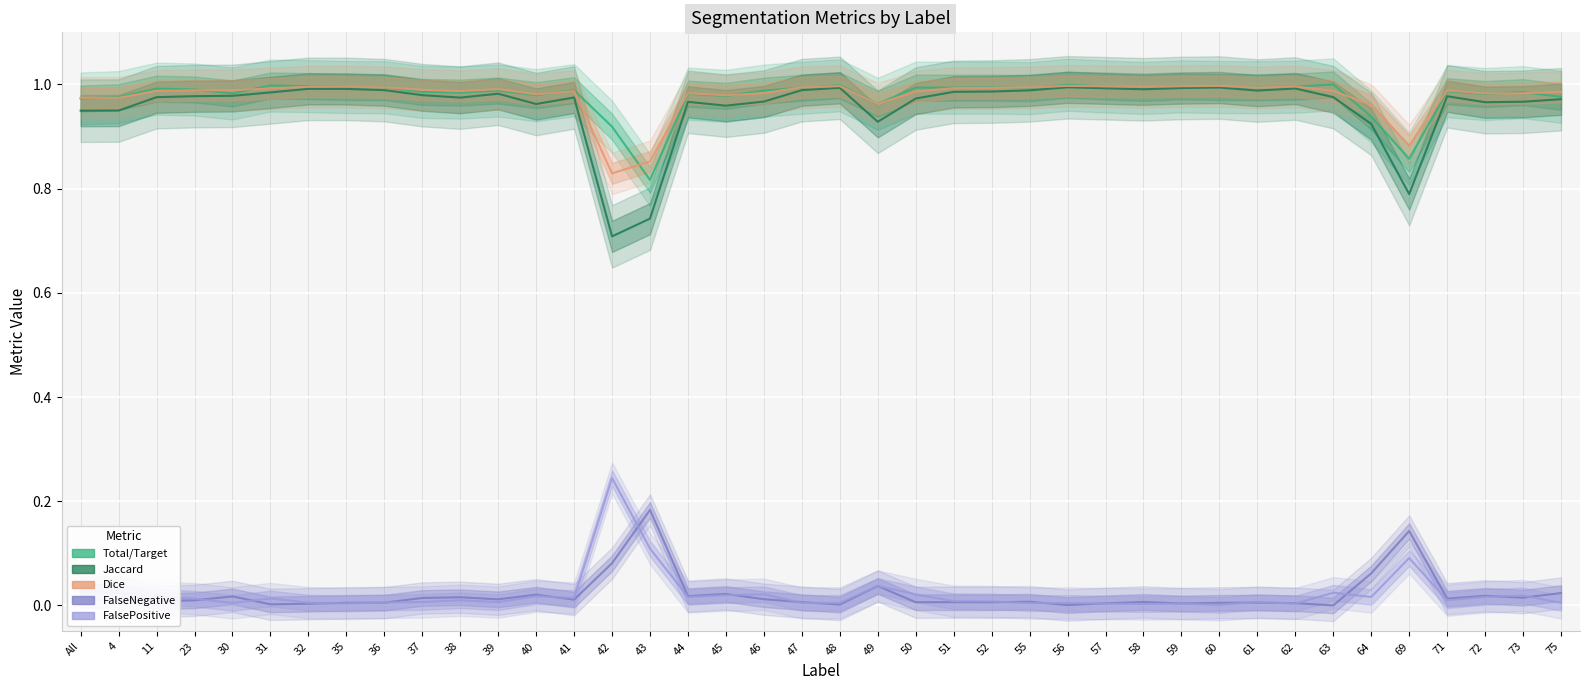

Reading right to left, transcribe all the data shown in this chart.

Total/Target: 1.0	1.0	1.0	1.0	0.9	0.9	1.0	1.0	1.0	1.0	1.0	1.0	1.0	1.0	1.0	1.0	1.0	1.0	1.0	1.0	1.0	1.0	1.0	1.0	0.8	0.9	1.0	1.0	1.0	1.0	1.0	1.0	1.0	1.0	1.0	1.0	1.0	1.0	1.0	1.0
Jaccard: 1.0	1.0	1.0	1.0	0.8	0.9	1.0	1.0	1.0	1.0	1.0	1.0	1.0	1.0	1.0	1.0	1.0	1.0	0.9	1.0	1.0	1.0	1.0	1.0	0.7	0.7	1.0	1.0	1.0	1.0	1.0	1.0	1.0	1.0	1.0	1.0	1.0	1.0	0.9	0.9
Dice: 1.0	1.0	1.0	1.0	0.9	1.0	1.0	1.0	1.0	1.0	1.0	1.0	1.0	1.0	1.0	1.0	1.0	1.0	1.0	1.0	1.0	1.0	1.0	1.0	0.9	0.8	1.0	1.0	1.0	1.0	1.0	1.0	1.0	1.0	1.0	1.0	1.0	1.0	1.0	1.0
FalseNegative: 0.0	0.0	0.0	0.0	0.1	0.1	0.0	0.0	0.0	0.0	0.0	0.0	0.0	0.0	0.0	0.0	0.0	0.0	0.0	0.0	0.0	0.0	0.0	0.0	0.2	0.1	0.0	0.0	0.0	0.0	0.0	0.0	0.0	0.0	0.0	0.0	0.0	0.0	0.0	0.0
FalsePositive: 0.0	0.0	0.0	0.0	0.1	0.0	0.0	0.0	0.0	0.0	0.0	0.0	0.0	0.0	0.0	0.0	0.0	0.0	0.0	0.0	0.0	0.0	0.0	0.0	0.1	0.2	0.0	0.0	0.0	0.0	0.0	0.0	0.0	0.0	0.0	0.0	0.0	0.0	0.0	0.0